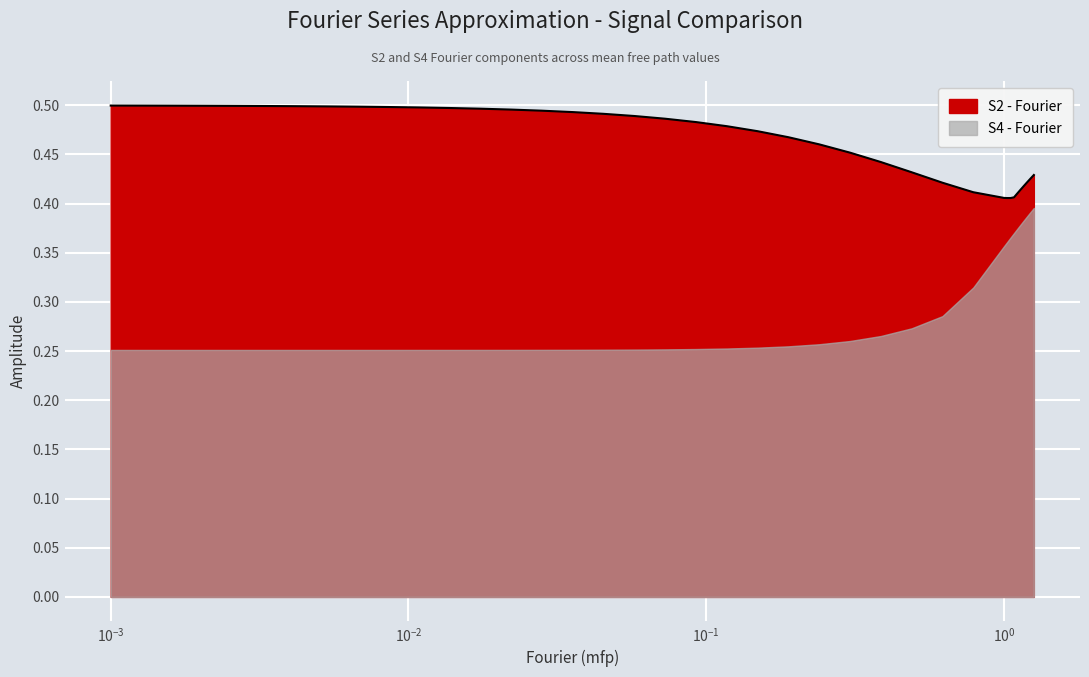

The chart shows a value of 0.7 at 13. True or false?

False